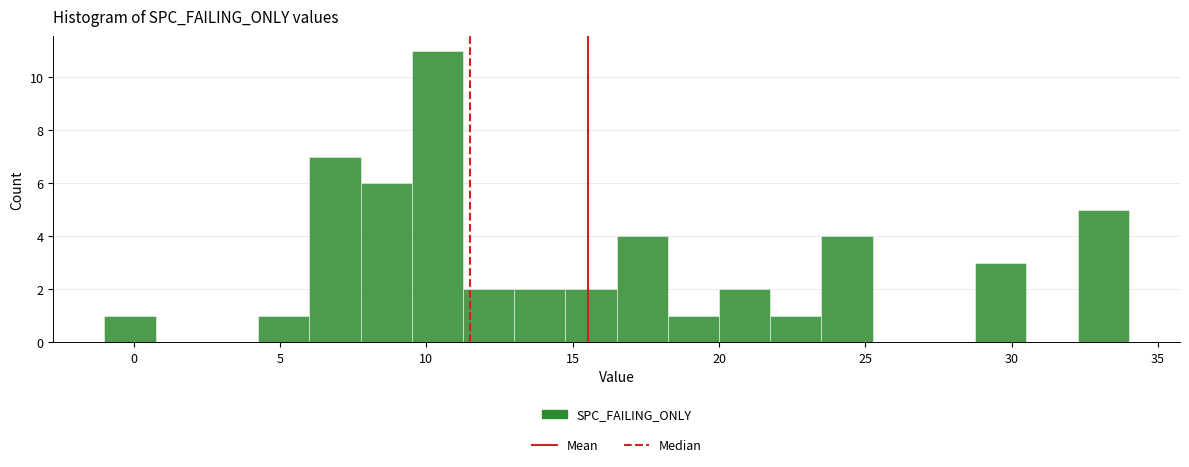

Around what value on the x-axis is the tallest bar? Give the approximate position of its centre, as read against the axis.

10.5